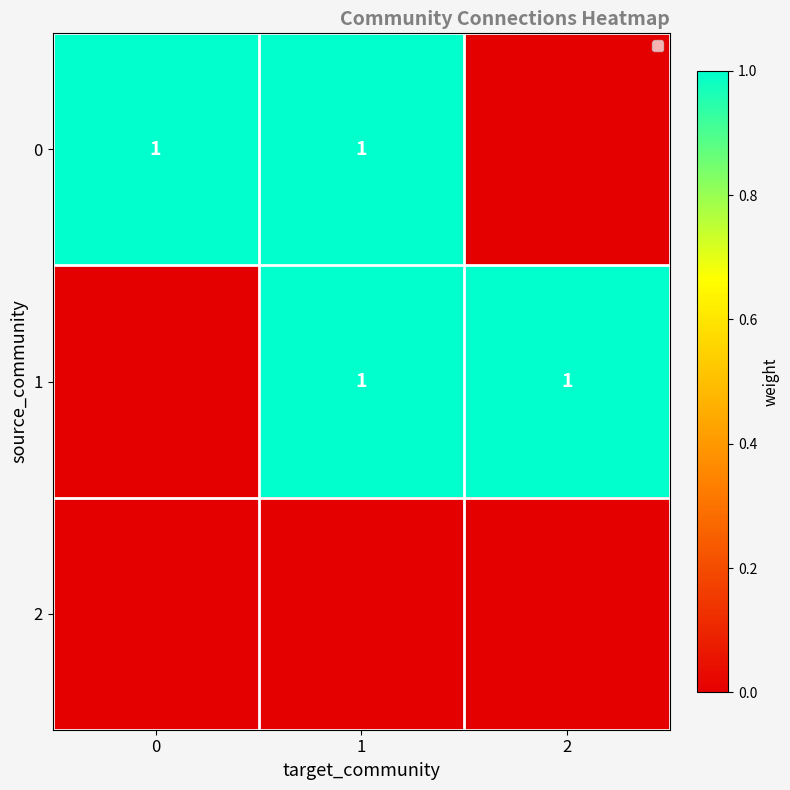

Is it true that 1 equals 1 at 1?

True